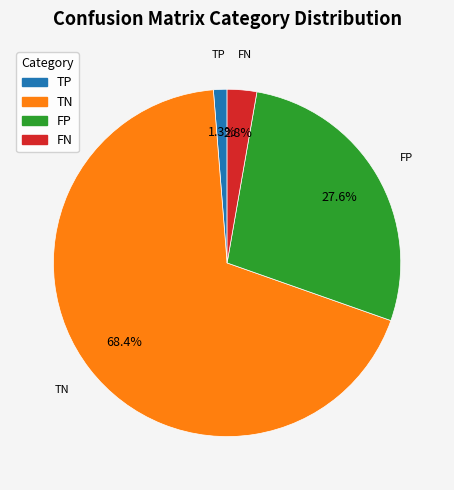

Which slice is the smallest?

TP